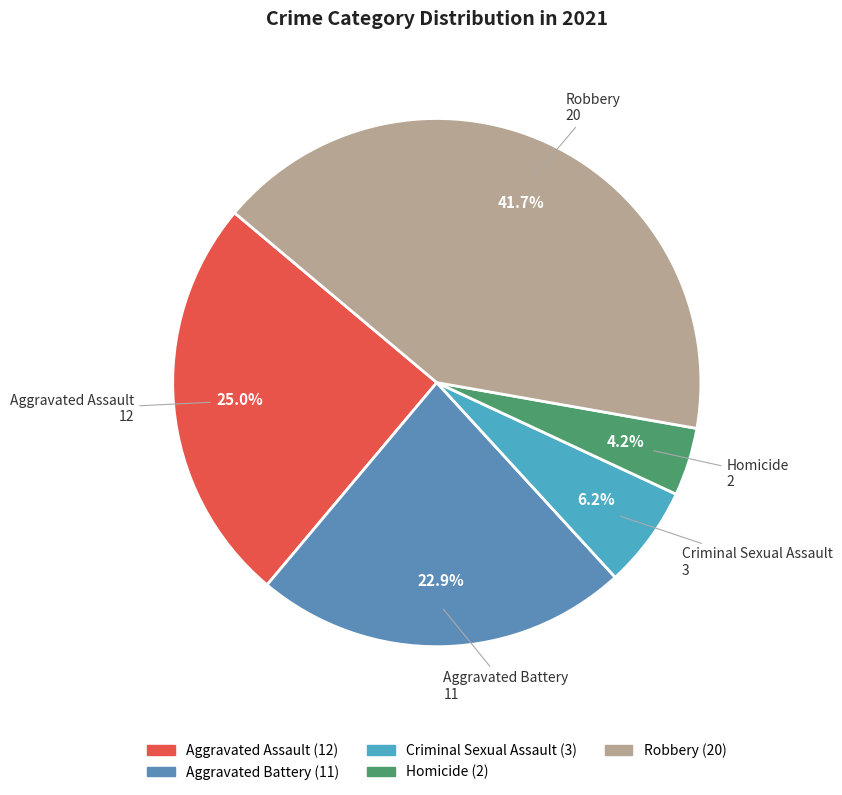

Does Aggravated Battery account for over 50% of the chart?

No